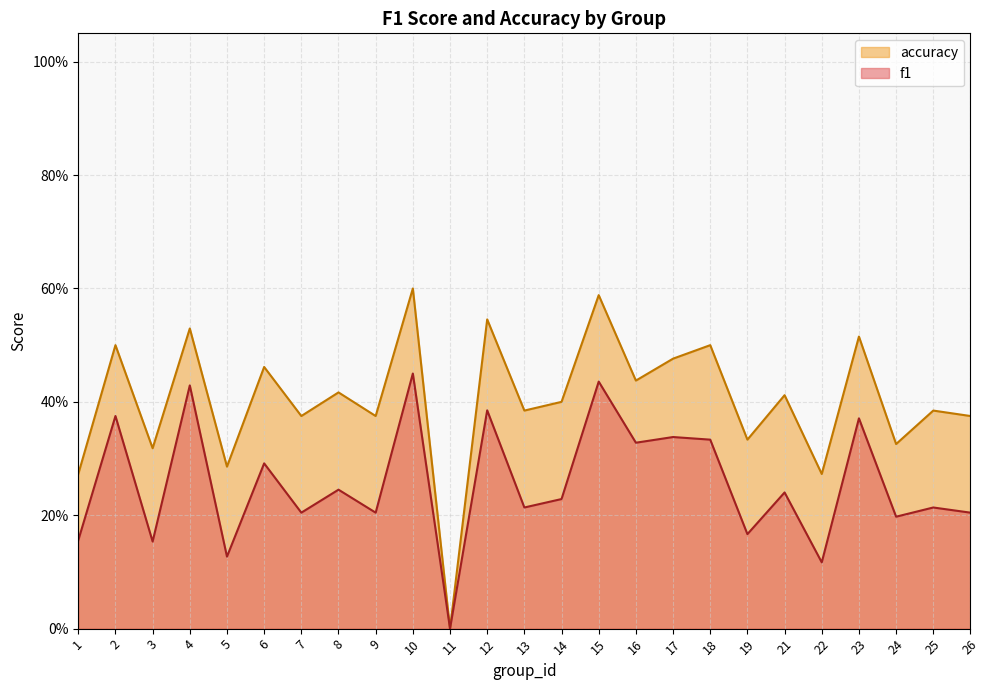

Which has a higher value, 6 or 1?

6